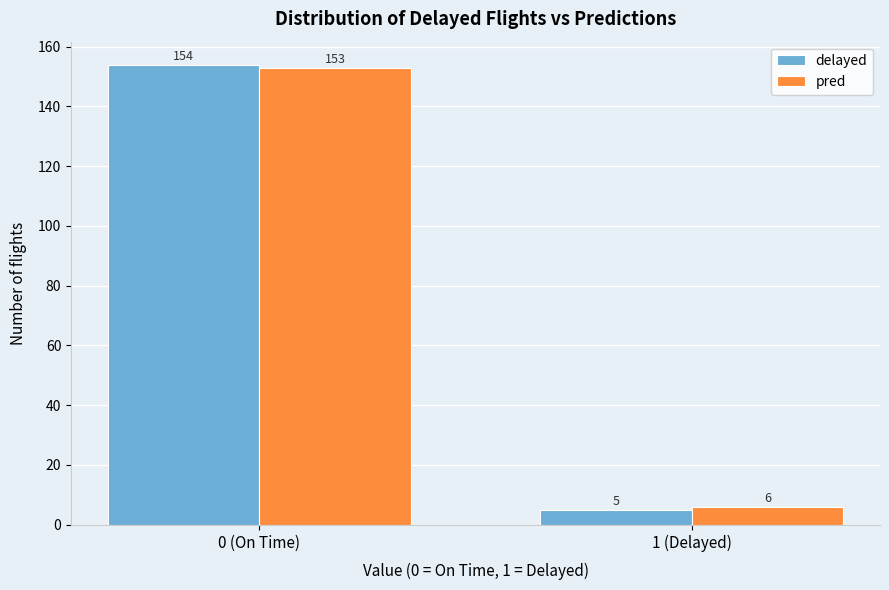

Reading left to right, list all the values displayed in this chart.

delayed: 154	5
pred: 153	6